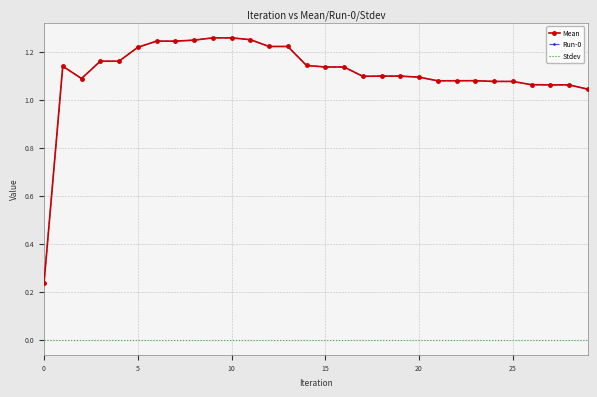

What are all the series names shown in the legend?

Mean, Run-0, Stdev